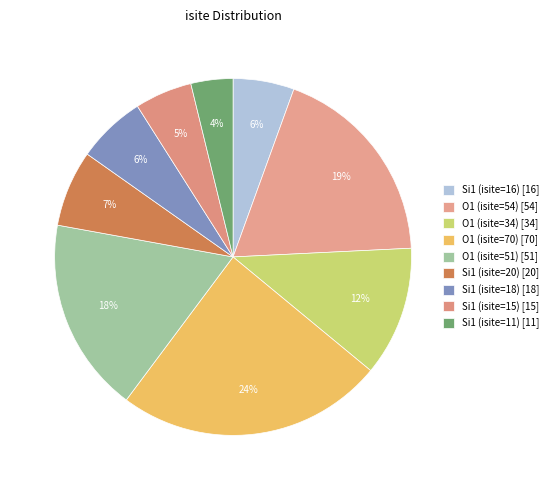

Which category has the biggest portion of the pie?

O1 (isite=70)